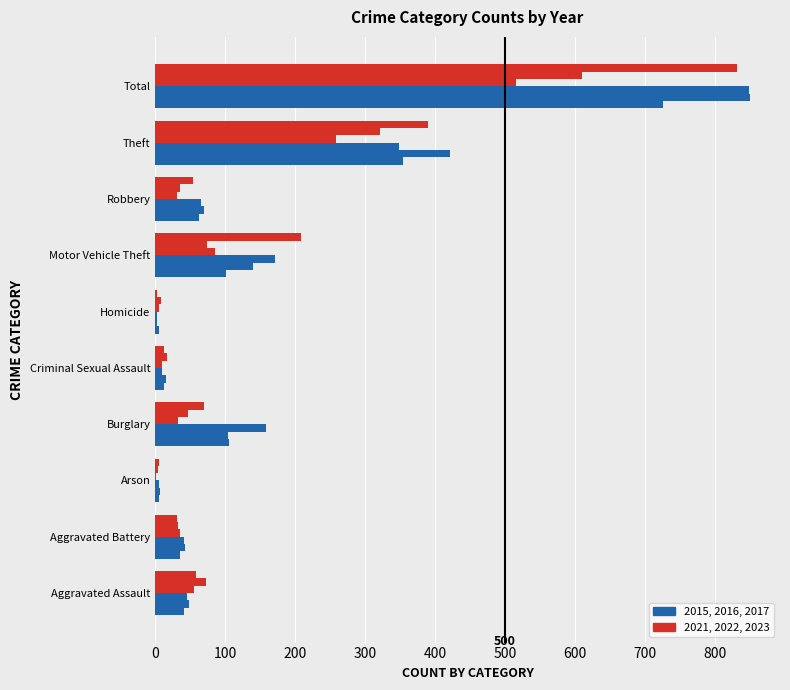

How many categories are shown in the chart?

10